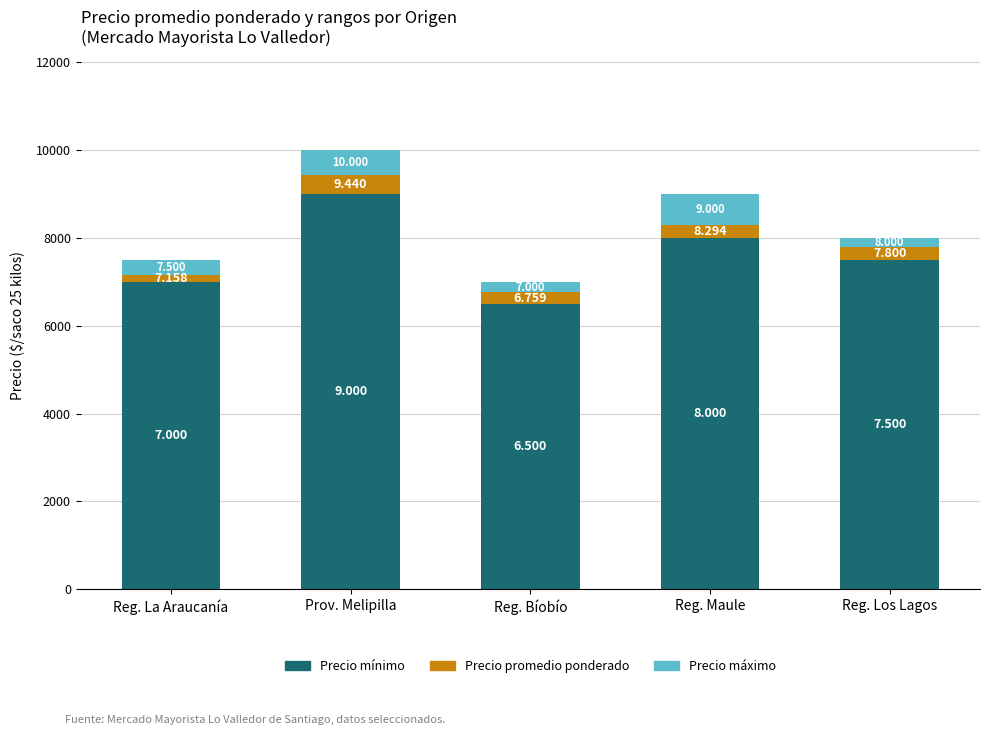

Does the chart contain stacked bars?

Yes